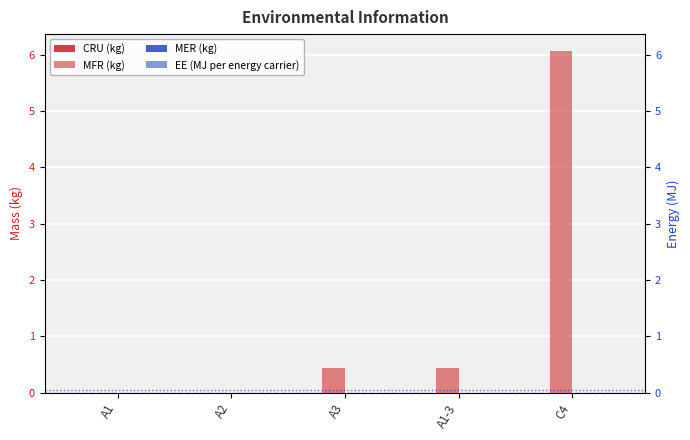

Is the value of MFR (kg) at C4 greater than the value of EE (MJ per energy carrier) at C4?

Yes